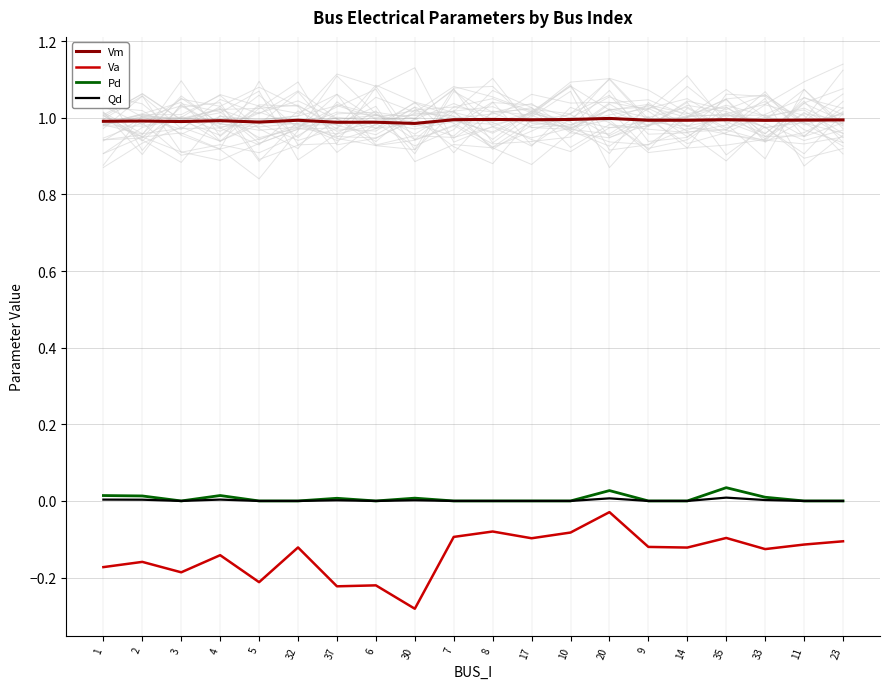

How many series are shown in this chart?

4